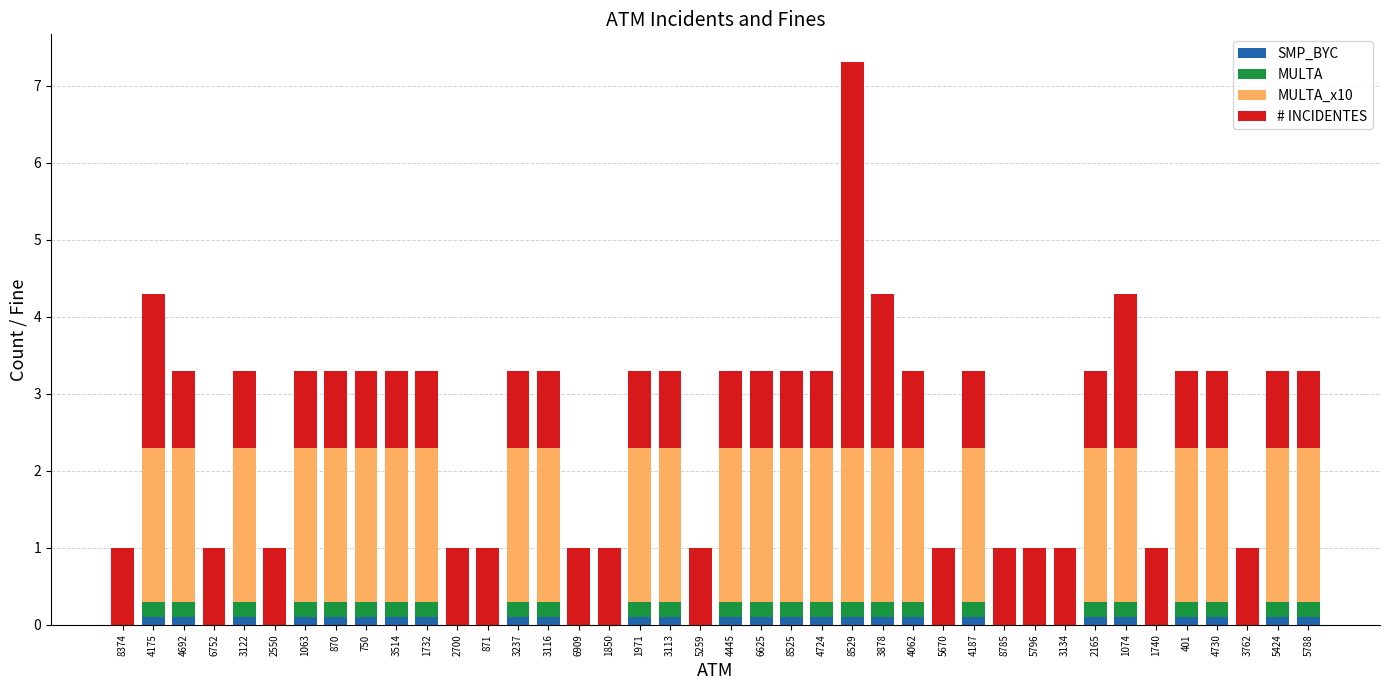

At which category is the sum across all series the highest?

8529